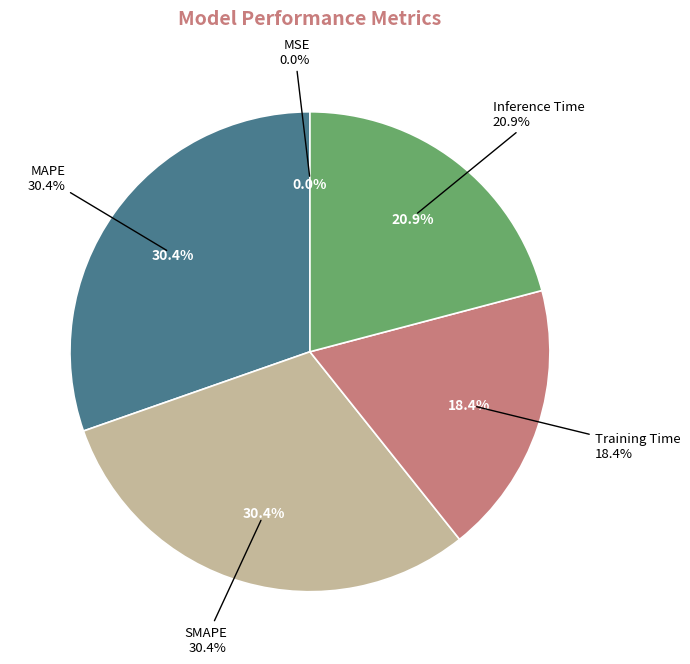

What percentage is the MAPE slice, to the nearest percent?

30%